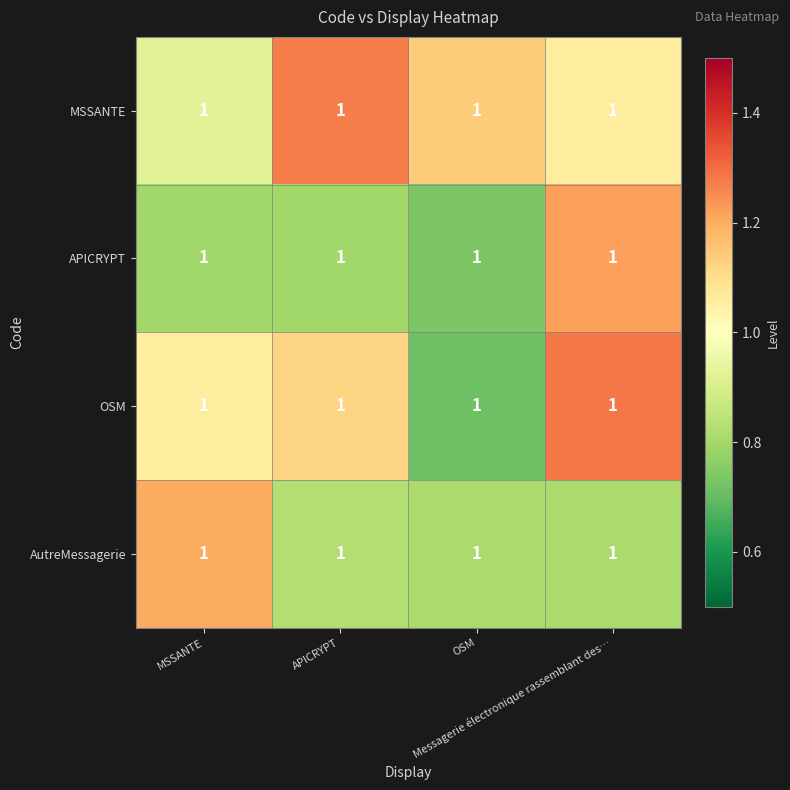

How many series are shown in this chart?

4